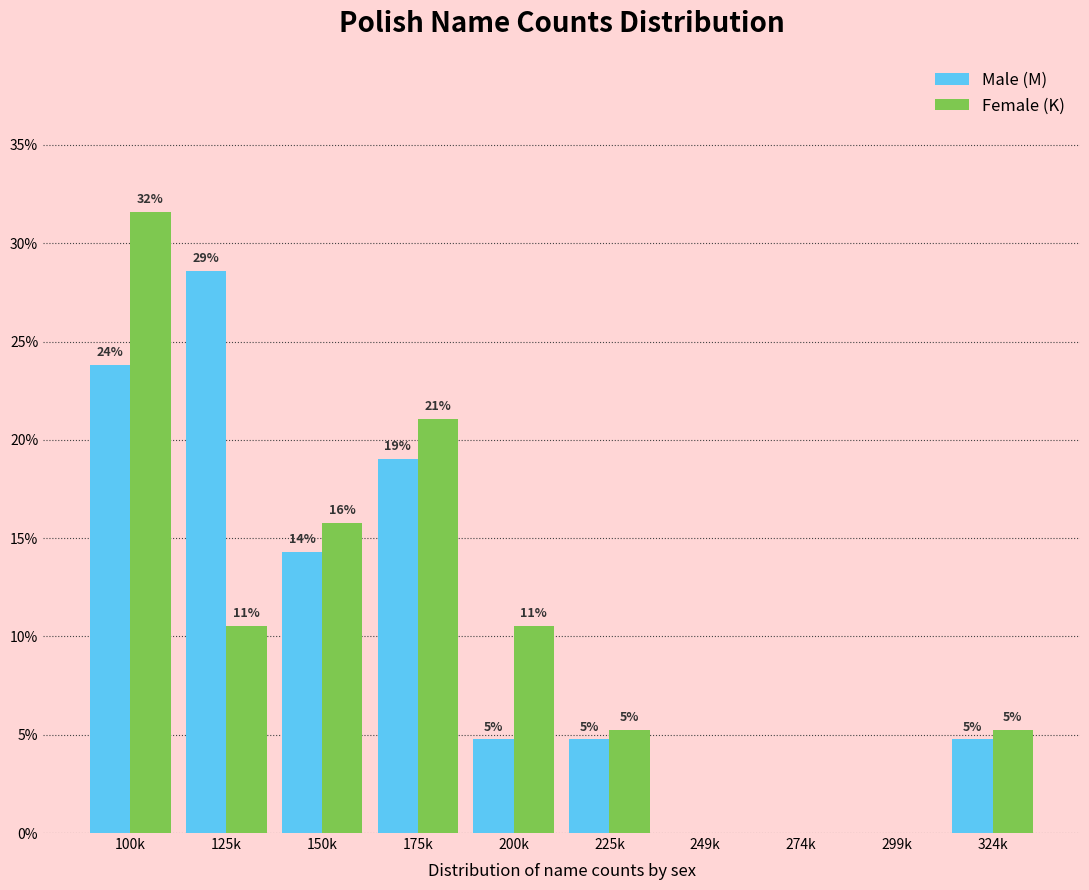

What are all the series names shown in the legend?

Male (M), Female (K)